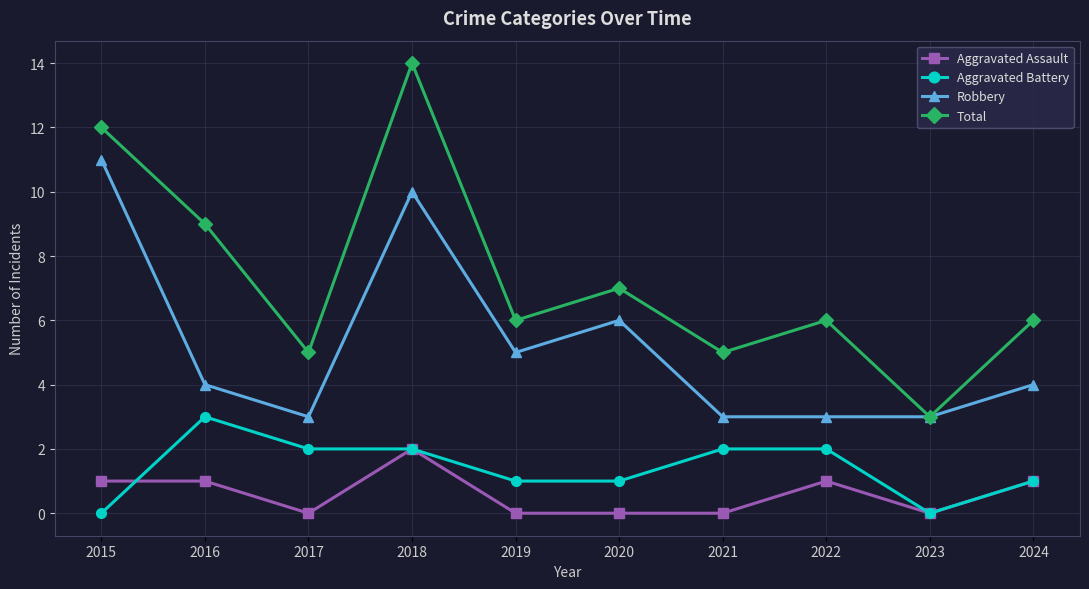

What is the total value across all series at 2020?

14